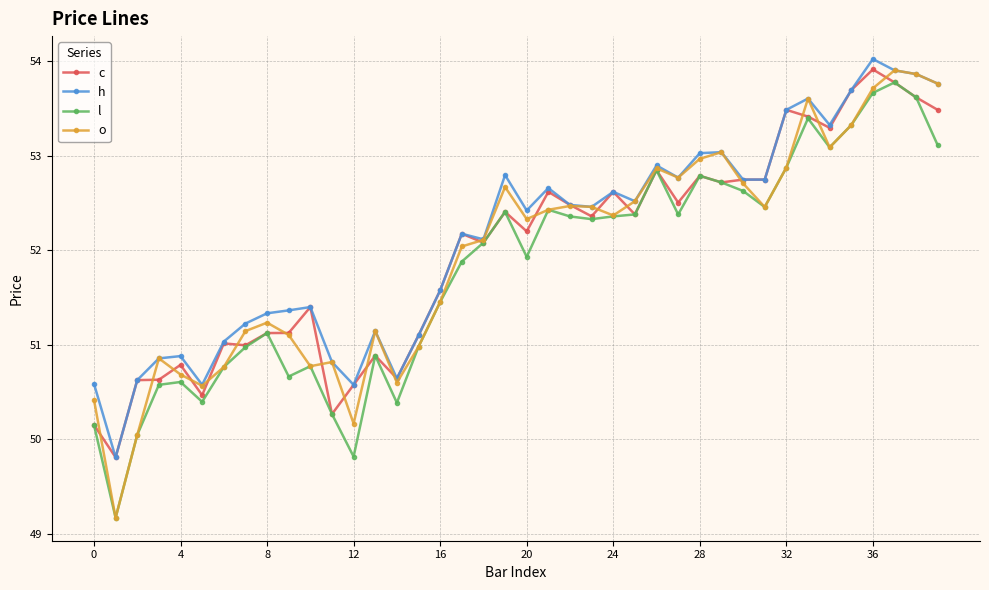

What is the value of the o point at the 28th from the left?

52.8